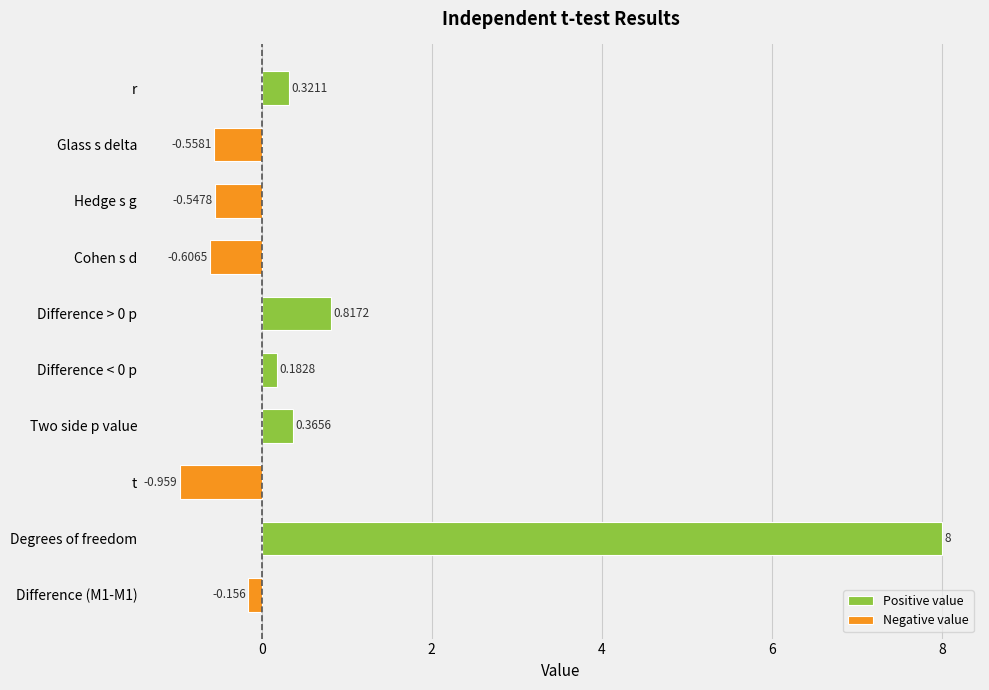

At how many categories does at least one series exceed 6?

1